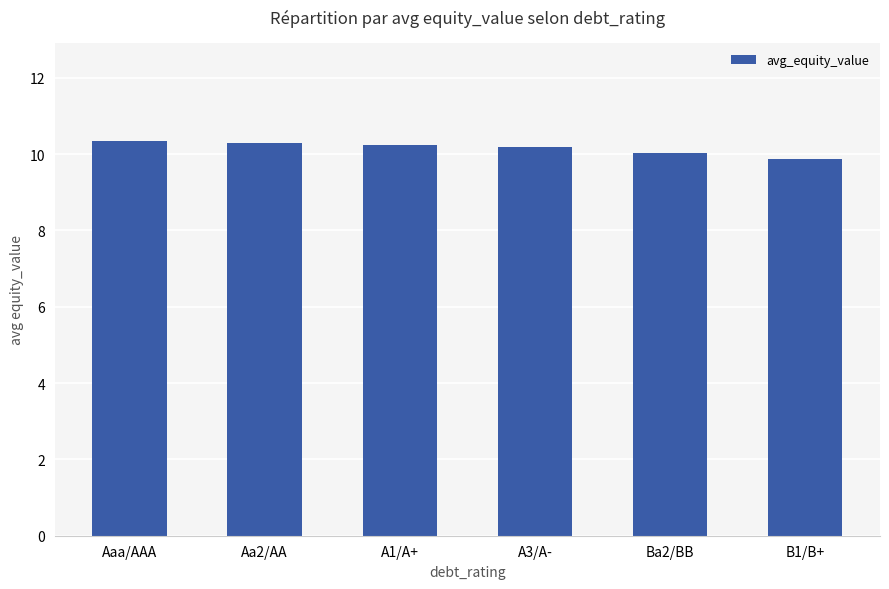

Are the bars grouped side by side (vs. stacked)?

No